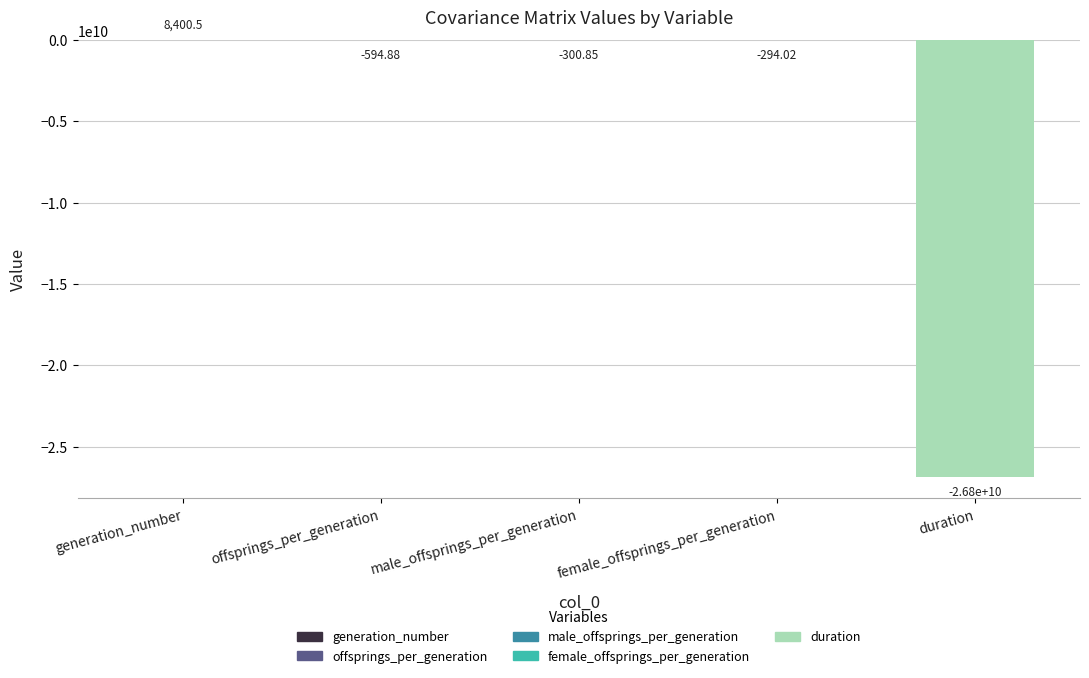

The value at duration is -26834986607.6. True or false?

True